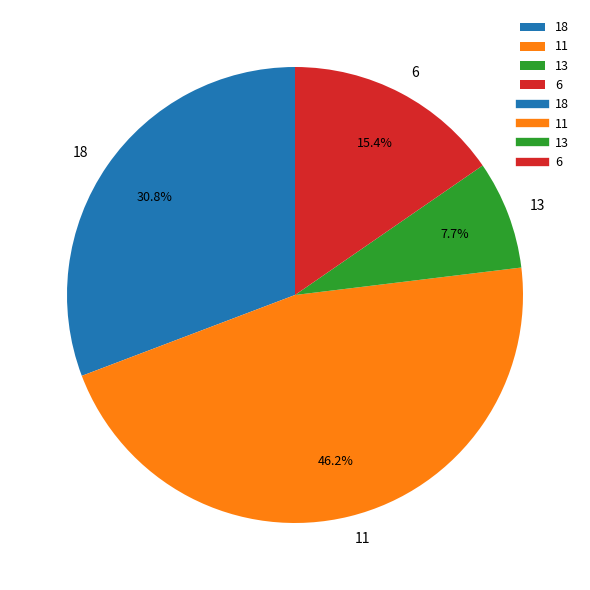

Is it true that 11 is 46% of the pie?

True